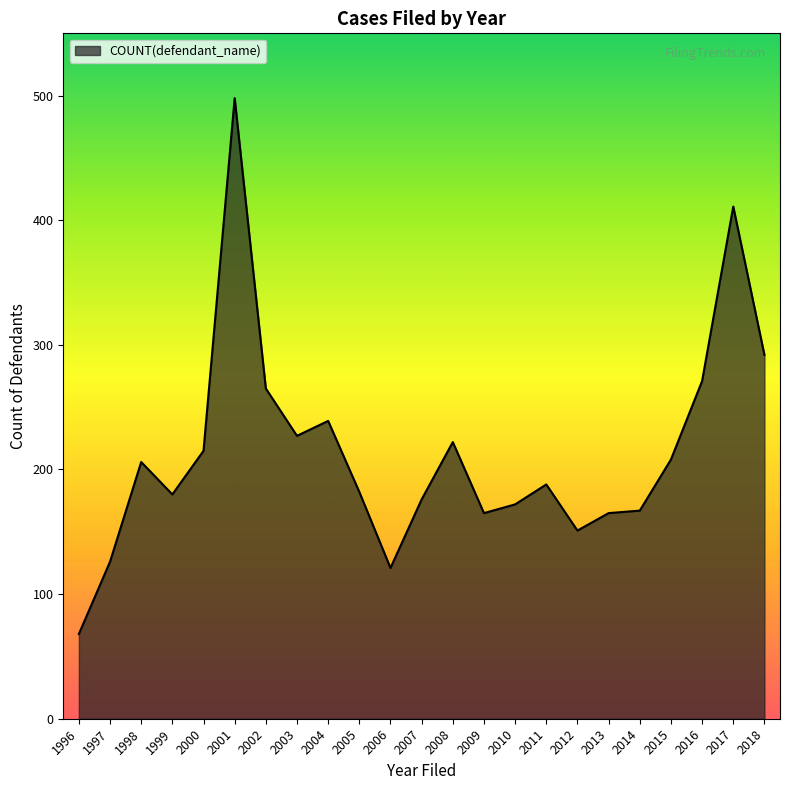

The chart shows a value of 126 at 1997. True or false?

True